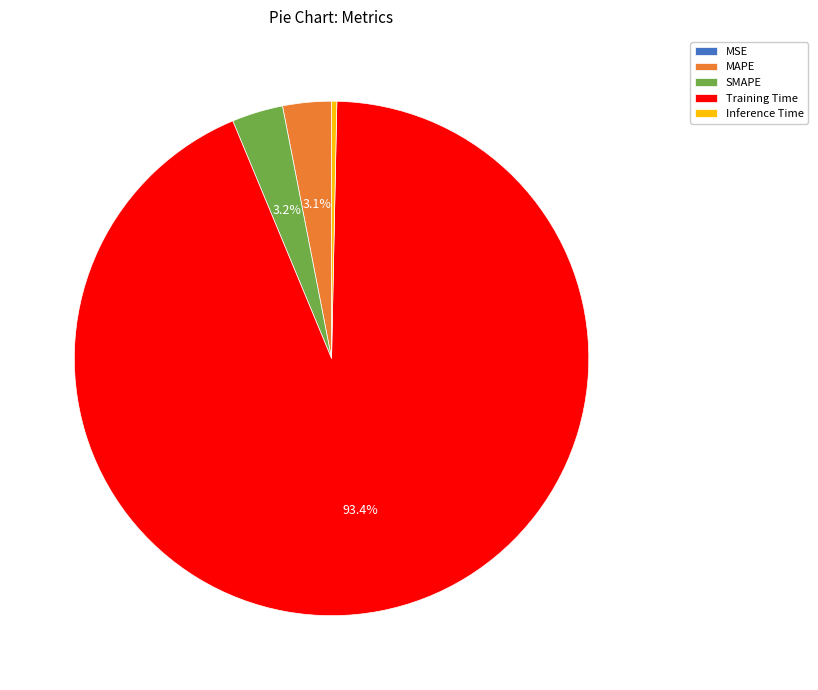

Does Training Time represent more than half of the total?

Yes